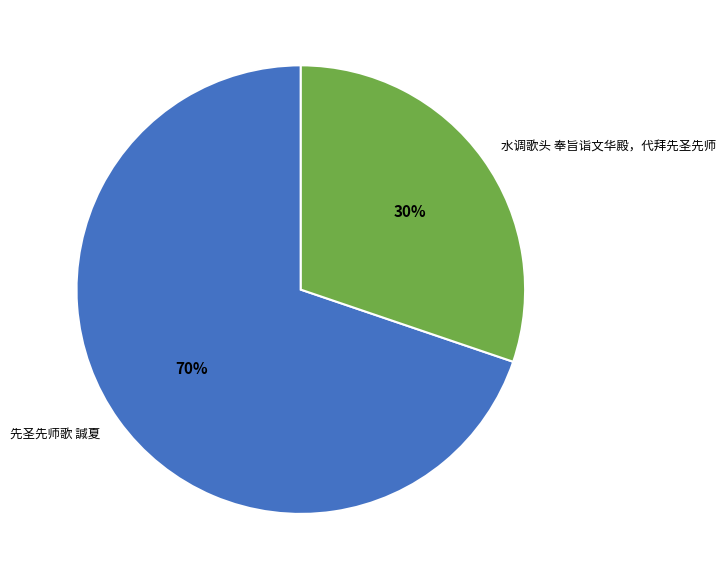

What is the largest slice in the pie chart?

先圣先师歌 諴夏